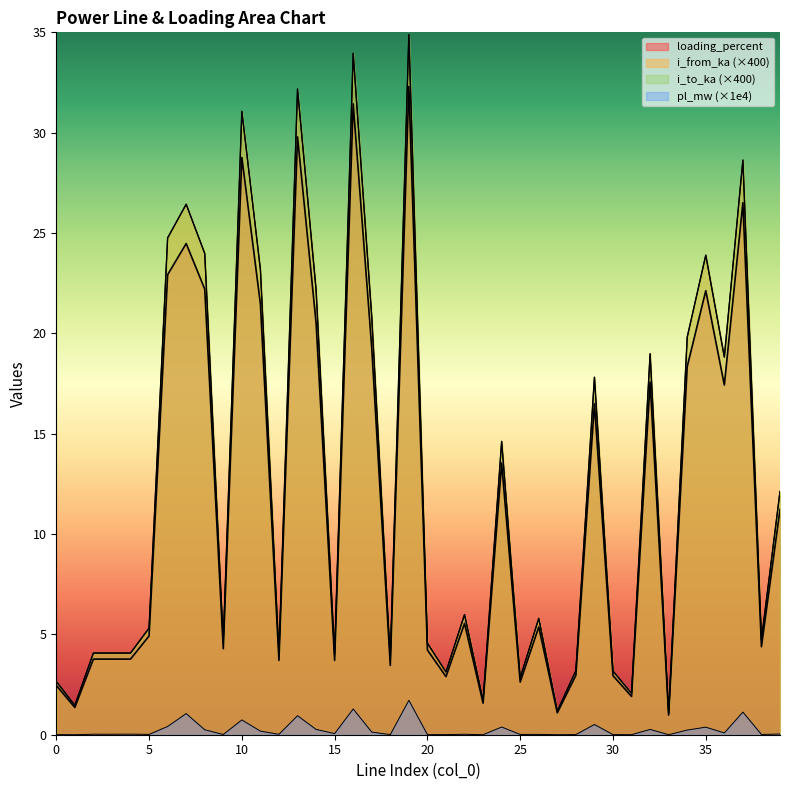

The value of pl_mw at 28 is 0.0. True or false?

True